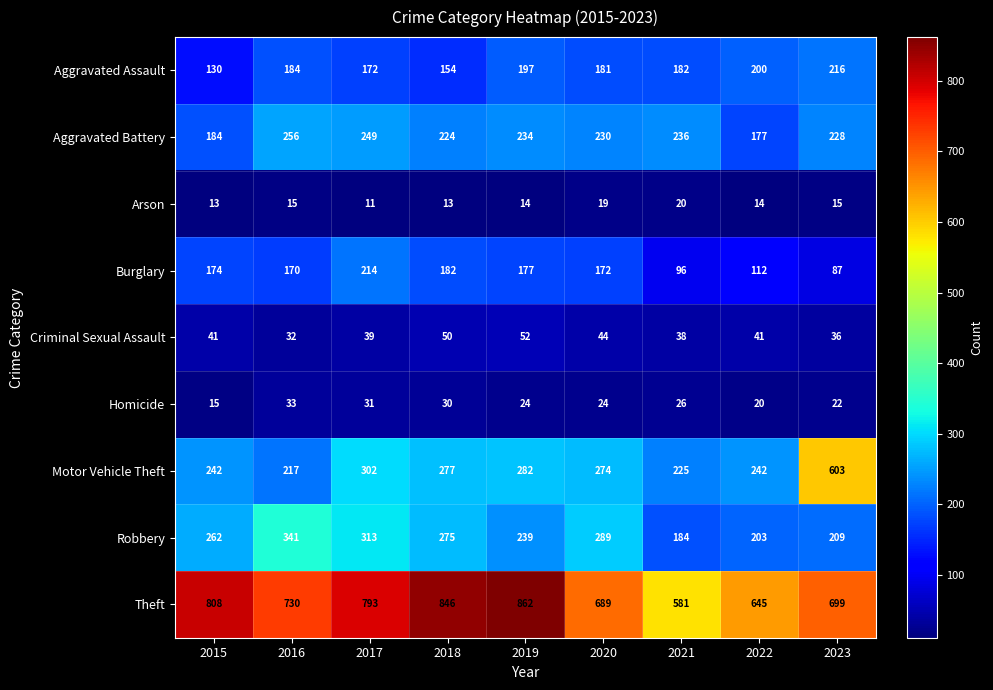

The Homicide series shows 29 at 2022. True or false?

False